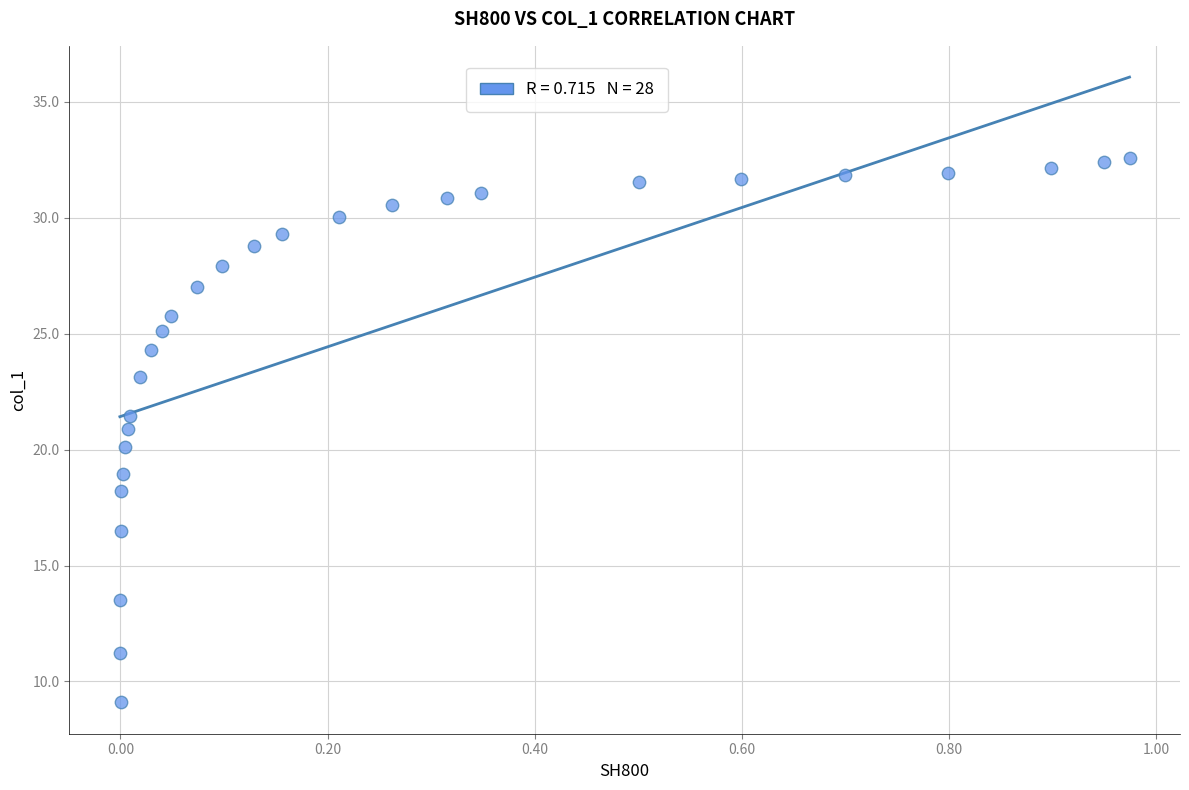

What is the range of X values (max minus min)?

1.0